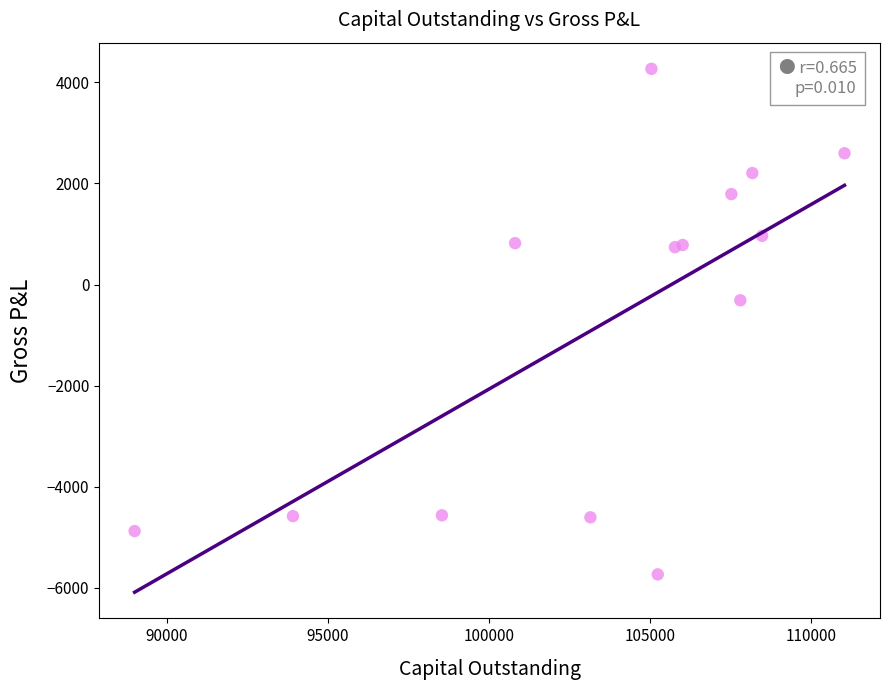

What Y value in the scatter plot is closest to -732?

-310.4